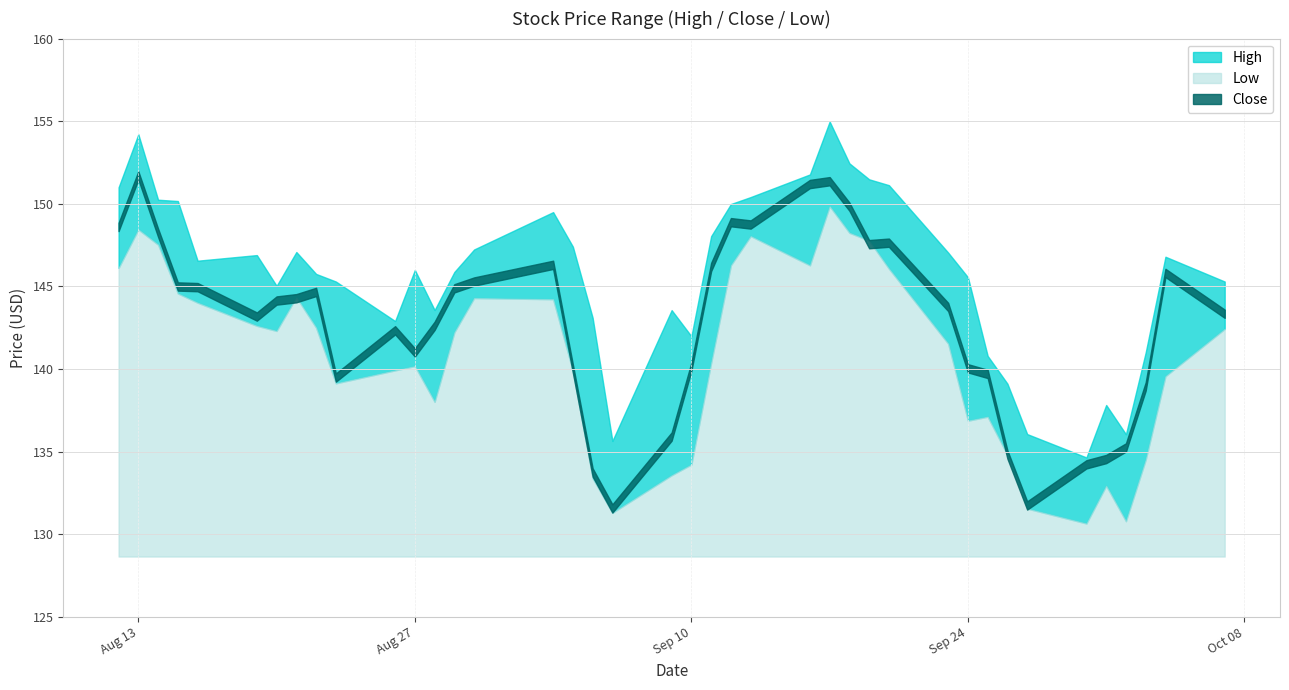

The Close series shows 34.1 at 2019-09-30. True or false?

False